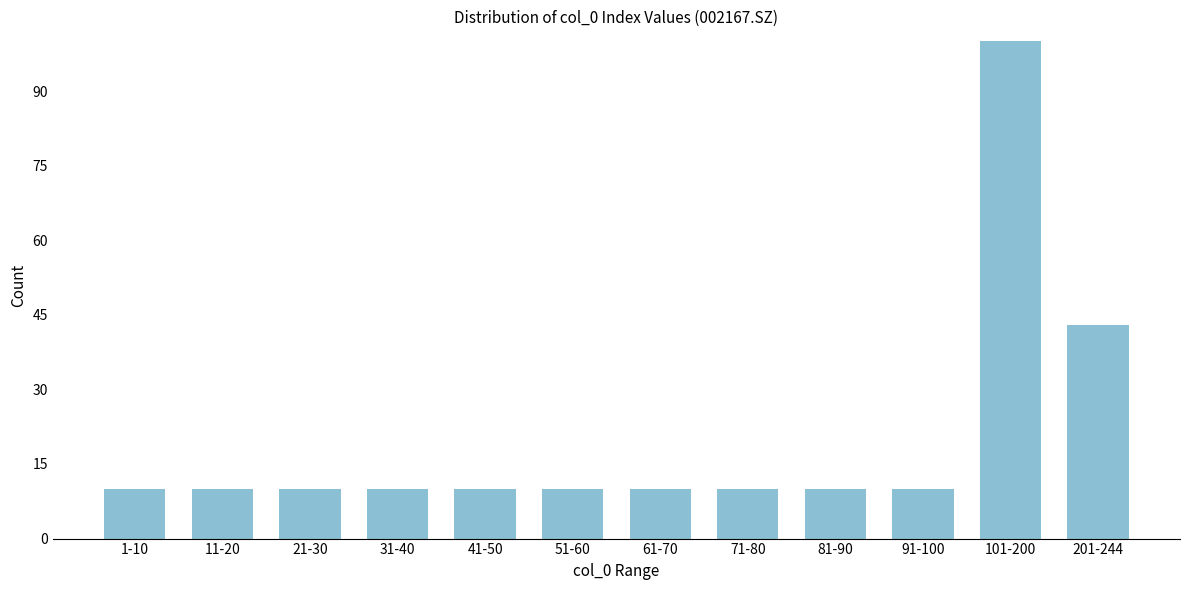

Reading left to right, extract all data points from this chart.

10	10	10	10	10	10	10	10	10	10	100	43